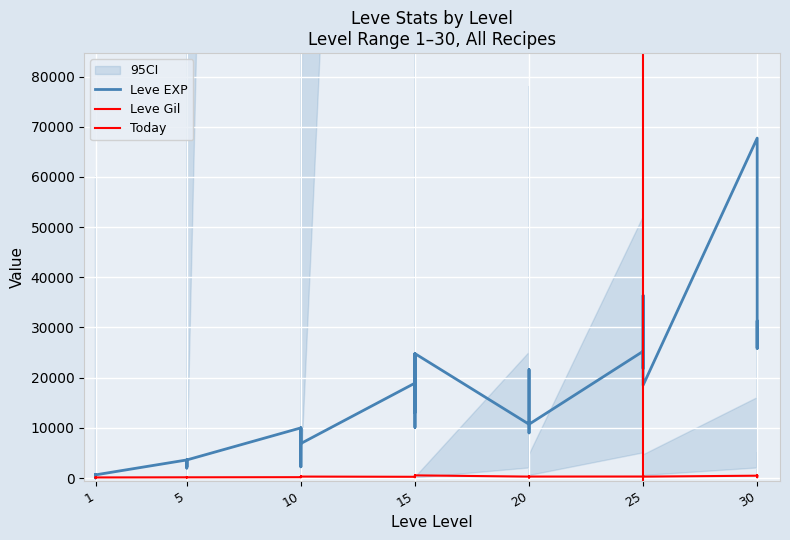

Which series has the largest range (max minus min)?

Leve EXP